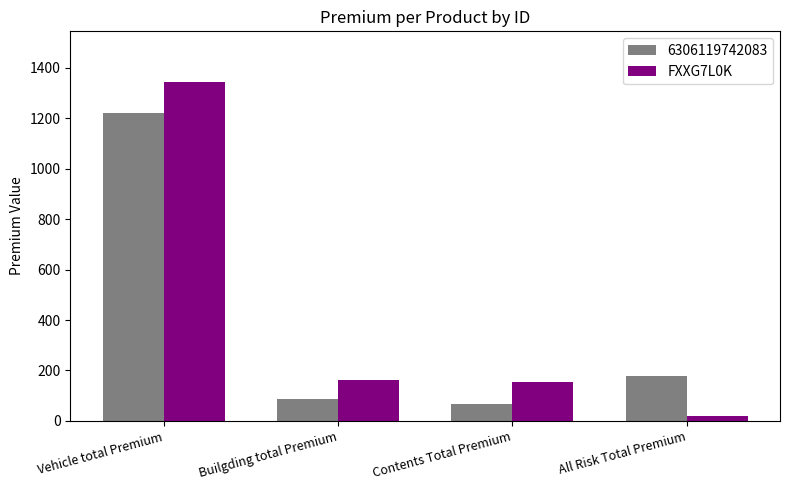

What is the spread (max minus min) of values at Builgding total Premium?

75.0